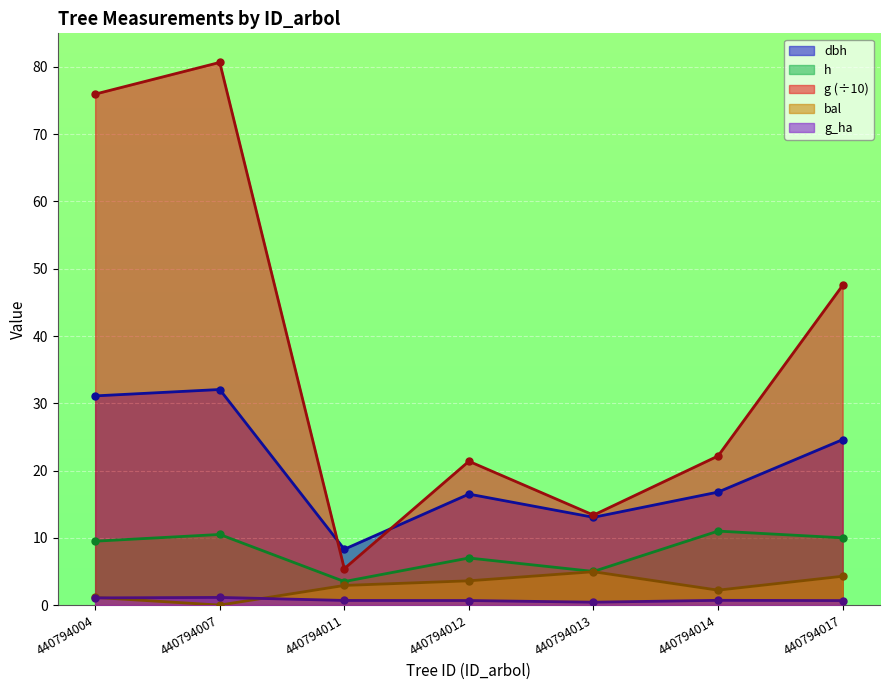

What is the sum of the h values at 440794011 and 440794014?

14.5